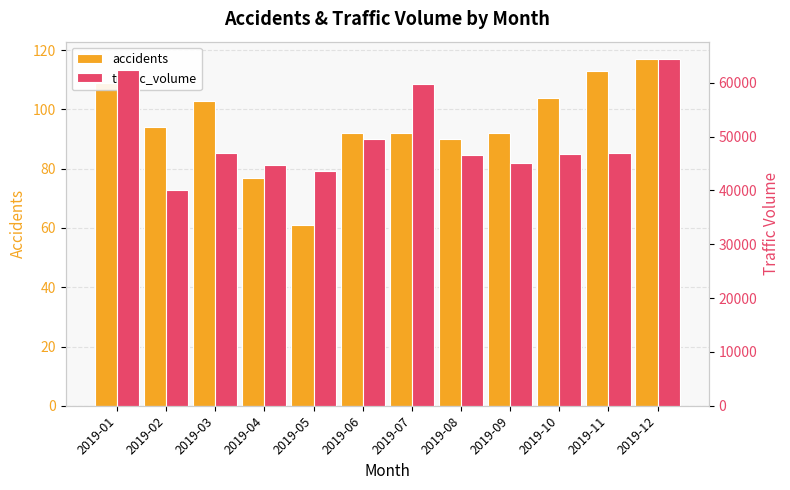

List the series in order of their peak value, lowest first.

accidents, traffic_volume